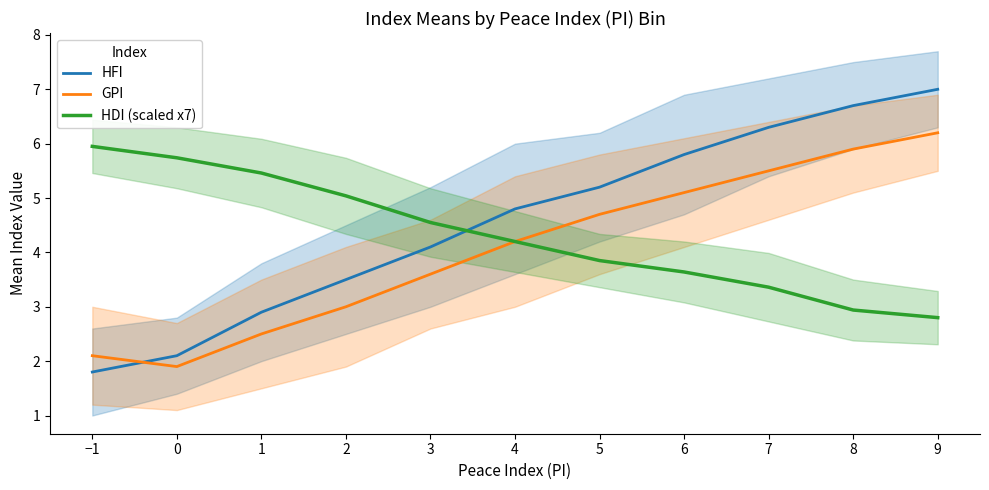

Reading right to left, transcribe all the data shown in this chart.

HFI: 7.0	6.7	6.3	5.8	5.2	4.8	4.1	3.5	2.9	2.1	1.8
GPI: 6.2	5.9	5.5	5.1	4.7	4.2	3.6	3.0	2.5	1.9	2.1
HDI (scaled x7): 2.8	2.9	3.4	3.6	3.9	4.2	4.5	5.0	5.5	5.7	6.0